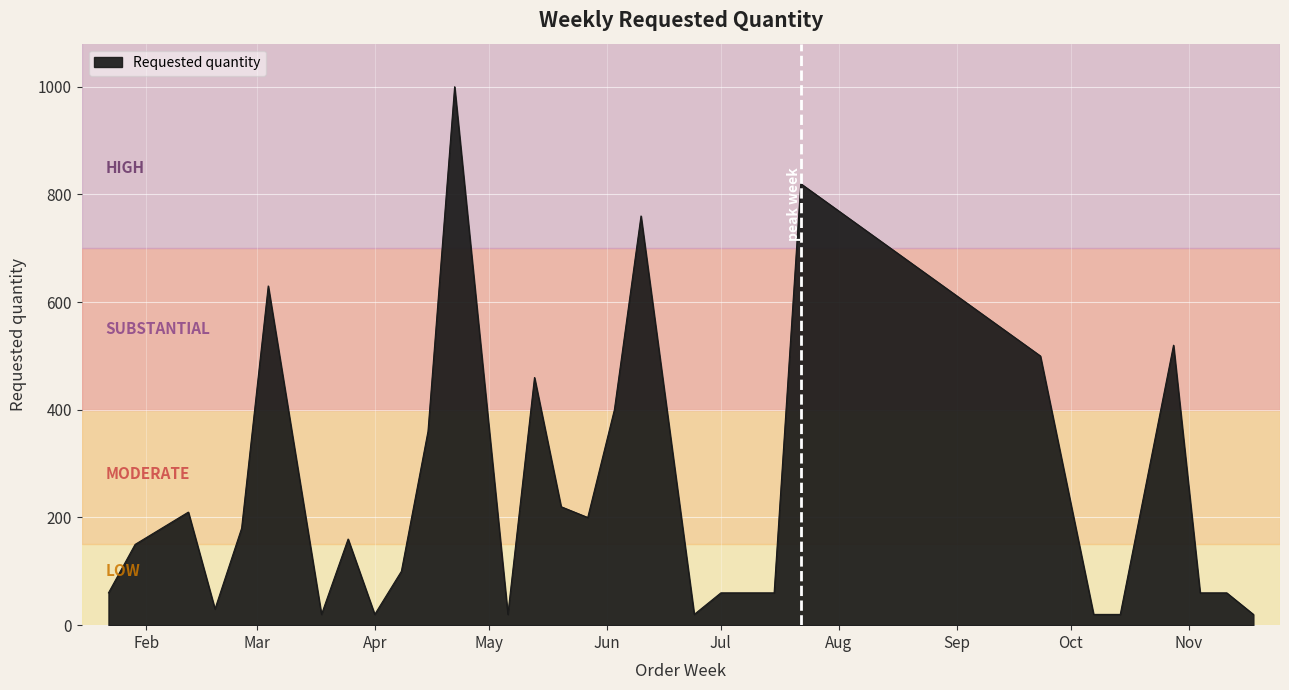

What is the greatest value displayed?

1000